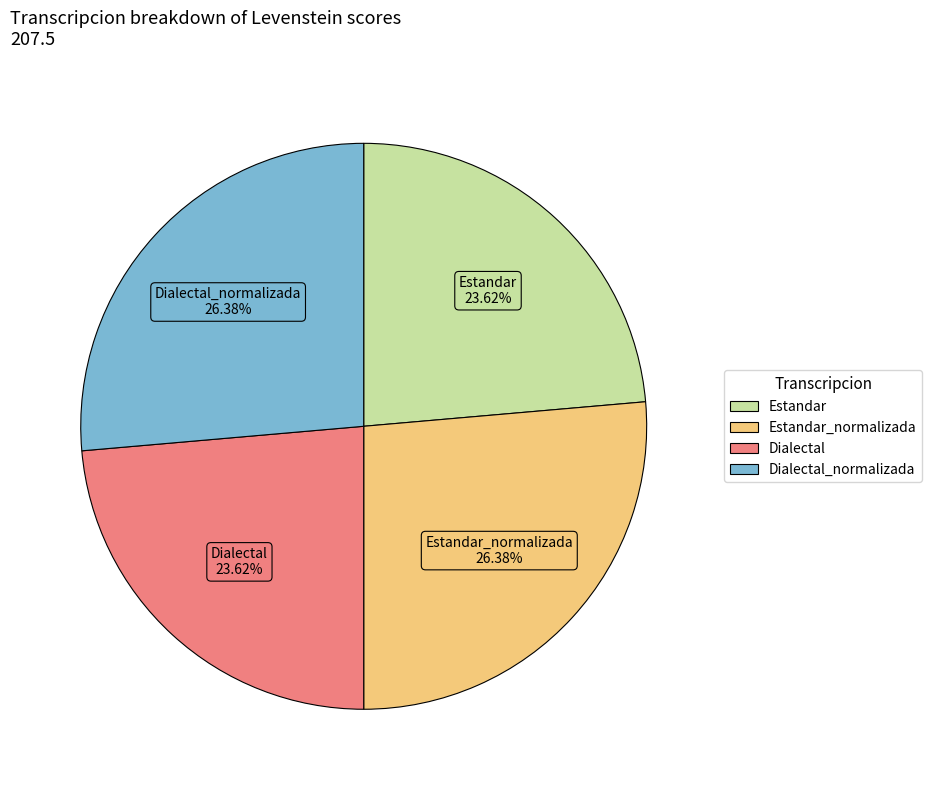

Is there a majority slice in this chart?

No